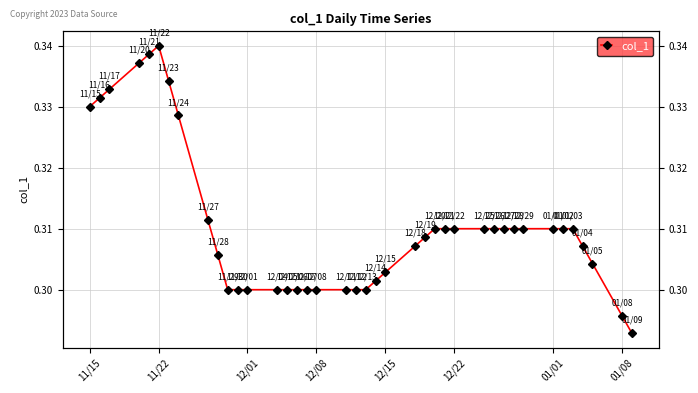

Count the number of data series in this chart.

1